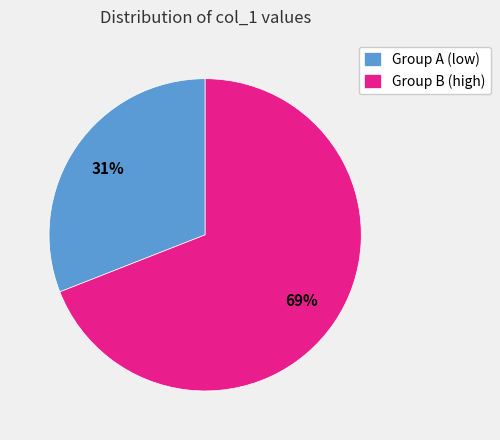

Is it true that Group A (low) is 40% of the pie?

False